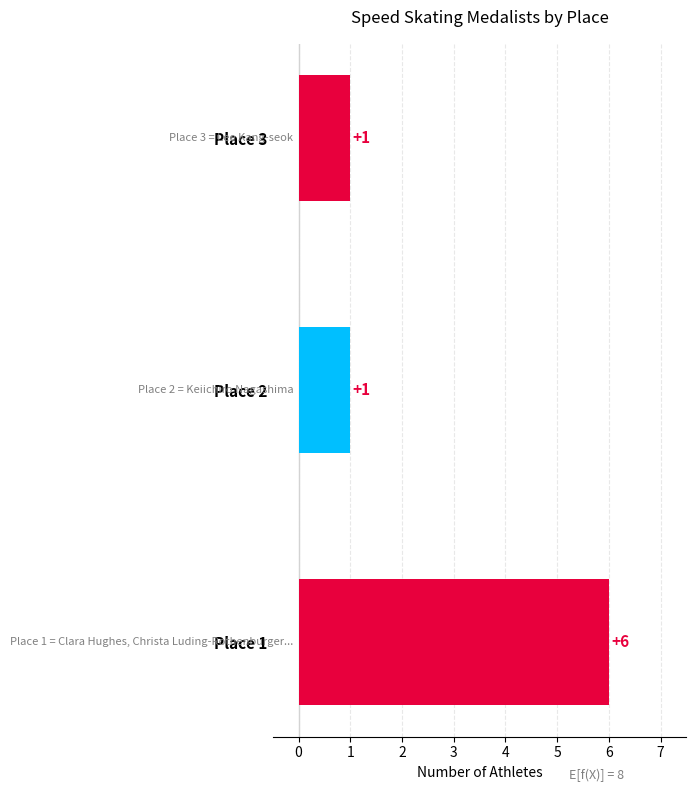

Reading bottom to top, list all the values displayed in this chart.

6	1	1